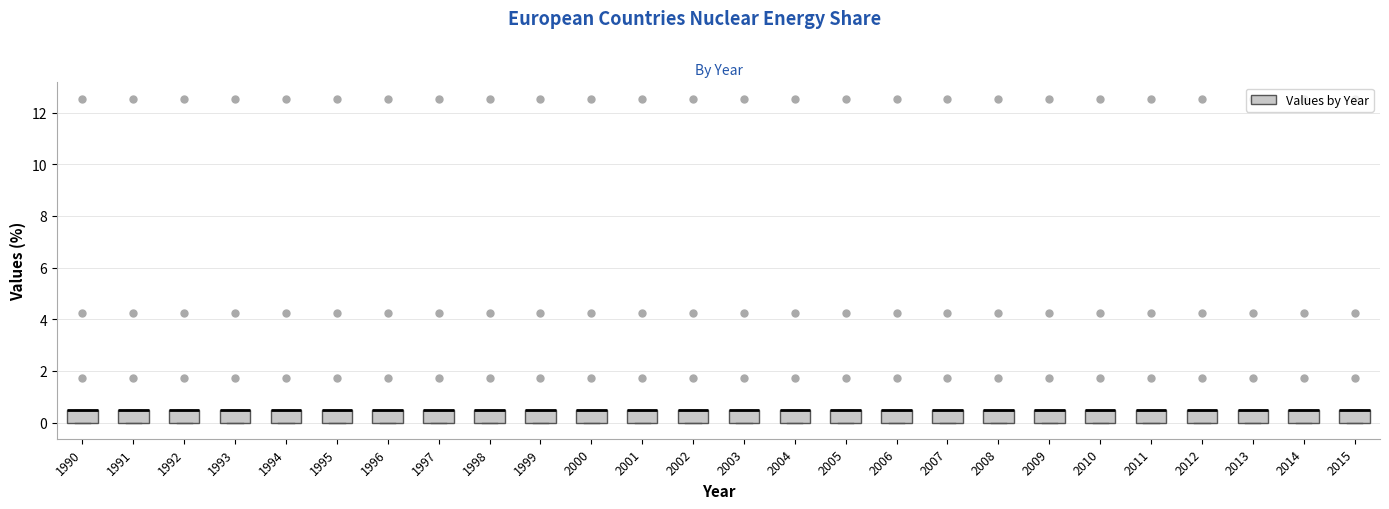

Reading left to right, transcribe this box plot: for each box, give where its median line is, the range the box spans, and where its two whiskers end, as read against the y-axis. The values are not printed on the chart, so give them approximately, as read against the axis.

1990: median 0.4 (drawn on the box's upper edge), box 0.0 to 0.4, whiskers 0.0 to 0.4
1991: median 0.4 (drawn on the box's upper edge), box 0.0 to 0.4, whiskers 0.0 to 0.4
1992: median 0.4 (drawn on the box's upper edge), box 0.0 to 0.4, whiskers 0.0 to 0.4
1993: median 0.4 (drawn on the box's upper edge), box 0.0 to 0.4, whiskers 0.0 to 0.4
1994: median 0.4 (drawn on the box's upper edge), box 0.0 to 0.4, whiskers 0.0 to 0.4
1995: median 0.4 (drawn on the box's upper edge), box 0.0 to 0.4, whiskers 0.0 to 0.4
1996: median 0.4 (drawn on the box's upper edge), box 0.0 to 0.4, whiskers 0.0 to 0.4
1997: median 0.4 (drawn on the box's upper edge), box 0.0 to 0.4, whiskers 0.0 to 0.4
1998: median 0.4 (drawn on the box's upper edge), box 0.0 to 0.4, whiskers 0.0 to 0.4
1999: median 0.4 (drawn on the box's upper edge), box 0.0 to 0.4, whiskers 0.0 to 0.4
2000: median 0.4 (drawn on the box's upper edge), box 0.0 to 0.4, whiskers 0.0 to 0.4
2001: median 0.4 (drawn on the box's upper edge), box 0.0 to 0.4, whiskers 0.0 to 0.4
2002: median 0.4 (drawn on the box's upper edge), box 0.0 to 0.4, whiskers 0.0 to 0.4
2003: median 0.4 (drawn on the box's upper edge), box 0.0 to 0.4, whiskers 0.0 to 0.4
2004: median 0.4 (drawn on the box's upper edge), box 0.0 to 0.4, whiskers 0.0 to 0.4
2005: median 0.4 (drawn on the box's upper edge), box 0.0 to 0.4, whiskers 0.0 to 0.4
2006: median 0.4 (drawn on the box's upper edge), box 0.0 to 0.4, whiskers 0.0 to 0.4
2007: median 0.4 (drawn on the box's upper edge), box 0.0 to 0.4, whiskers 0.0 to 0.4
2008: median 0.4 (drawn on the box's upper edge), box 0.0 to 0.4, whiskers 0.0 to 0.4
2009: median 0.4 (drawn on the box's upper edge), box 0.0 to 0.4, whiskers 0.0 to 0.4
2010: median 0.4 (drawn on the box's upper edge), box 0.0 to 0.4, whiskers 0.0 to 0.4
2011: median 0.4 (drawn on the box's upper edge), box 0.0 to 0.4, whiskers 0.0 to 0.4
2012: median 0.4 (drawn on the box's upper edge), box 0.0 to 0.4, whiskers 0.0 to 0.4
2013: median 0.4 (drawn on the box's upper edge), box 0.0 to 0.4, whiskers 0.0 to 0.4
2014: median 0.4 (drawn on the box's upper edge), box 0.0 to 0.4, whiskers 0.0 to 0.4
2015: median 0.4 (drawn on the box's upper edge), box 0.0 to 0.4, whiskers 0.0 to 0.4